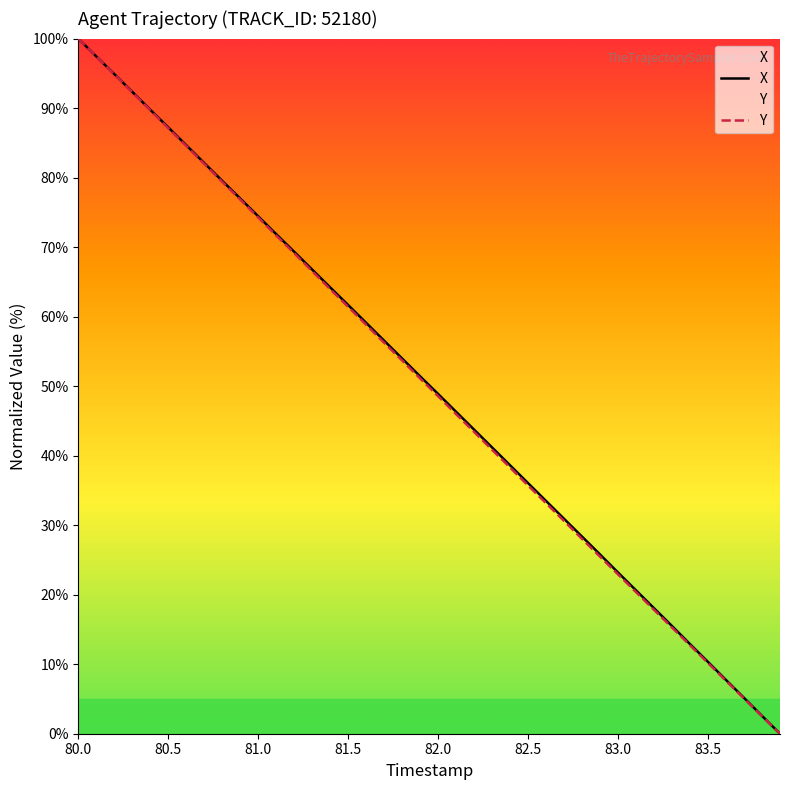

The X series shows 23.2 at 83.0. True or false?

True